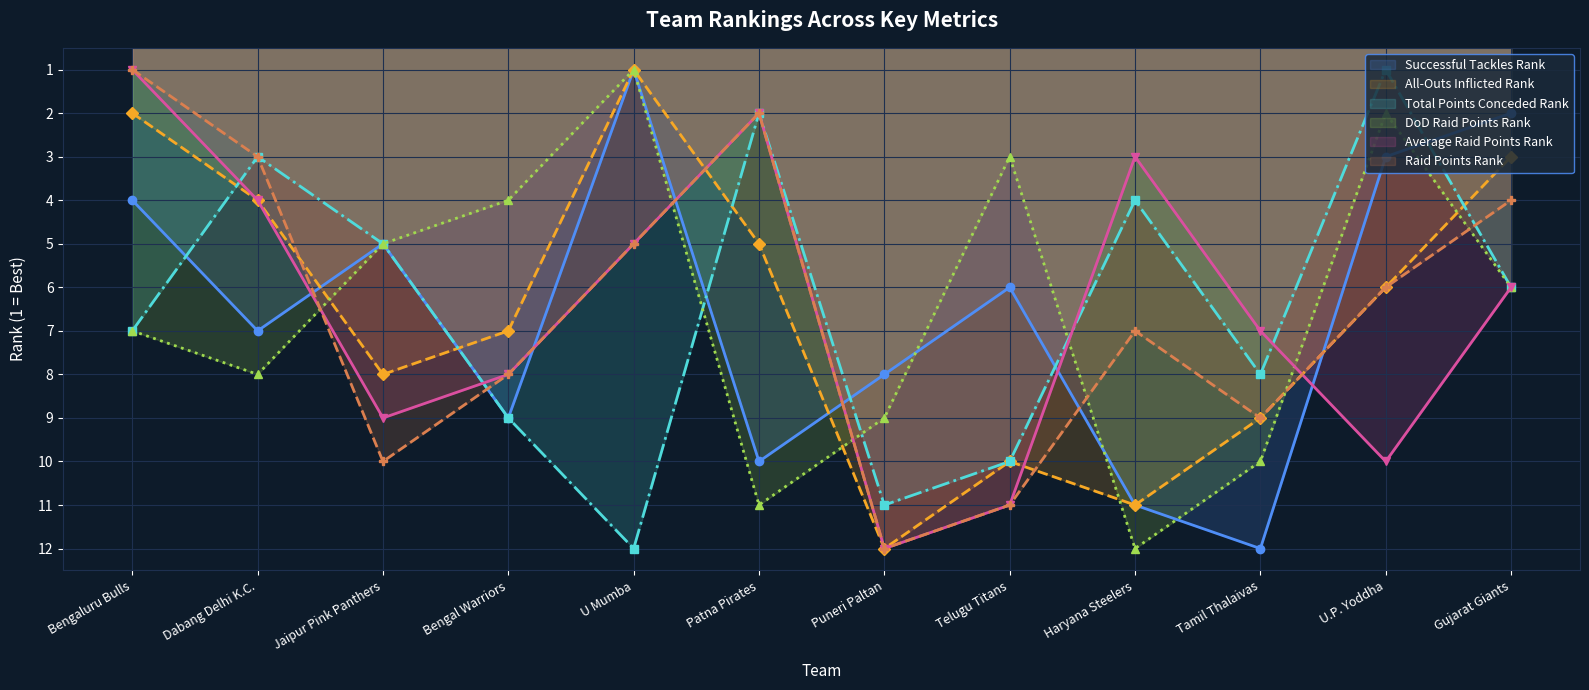

True or false: Total Points Conceded Rank and Average Raid Points Rank intersect in this chart.

True